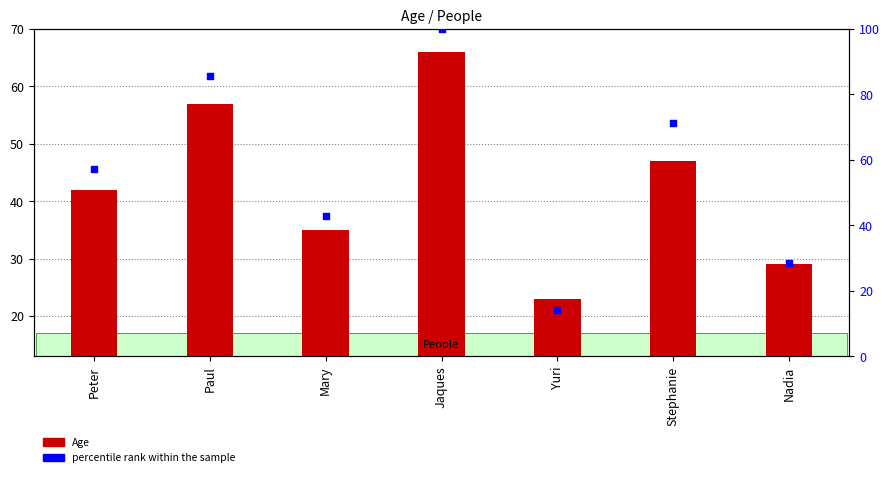

What is the total value across all series at Peter?

99.1